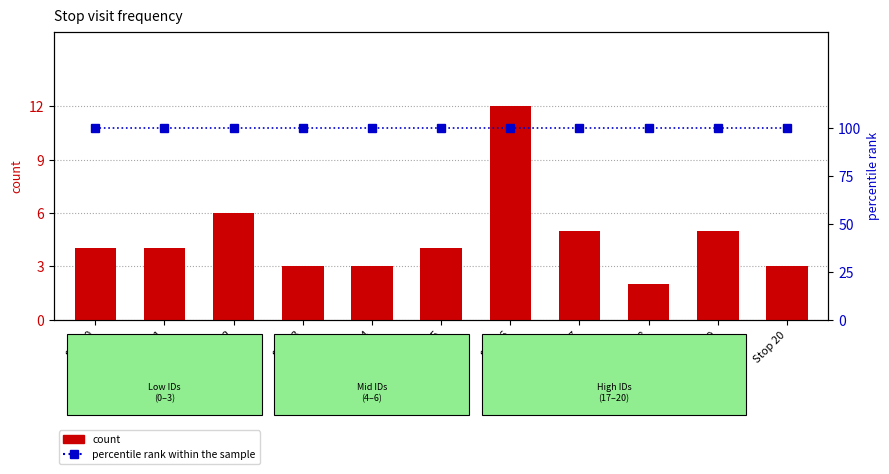

Reading left to right, what are all the values shown in this chart?

count: Stop 0=4	Stop 1=4	Stop 2=6	Stop 3=3	Stop 4=3	Stop 5=4	Stop 6=12	Stop 17=5	Stop 18=2	Stop 19=5	Stop 20=3
percentile rank within the sample: Stop 0=100	Stop 1=100	Stop 2=100	Stop 3=100	Stop 4=100	Stop 5=100	Stop 6=100	Stop 17=100	Stop 18=100	Stop 19=100	Stop 20=100